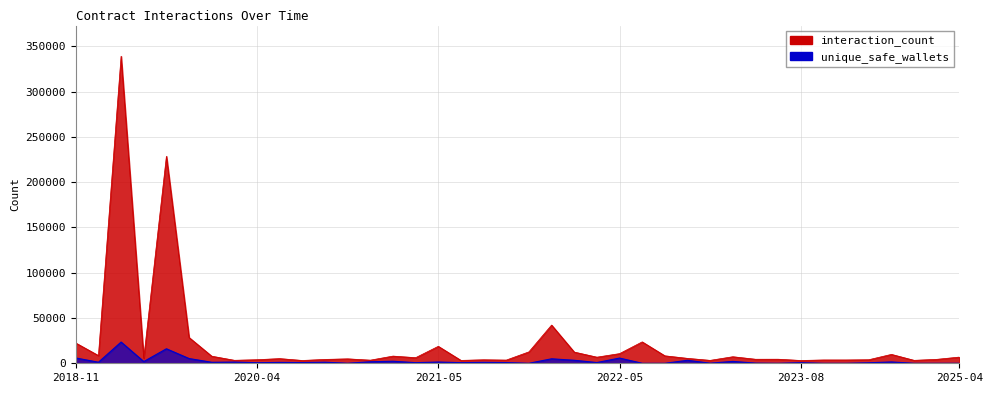

True or false: unique_safe_wallets has a value of 1 at 2023-08-17.

True